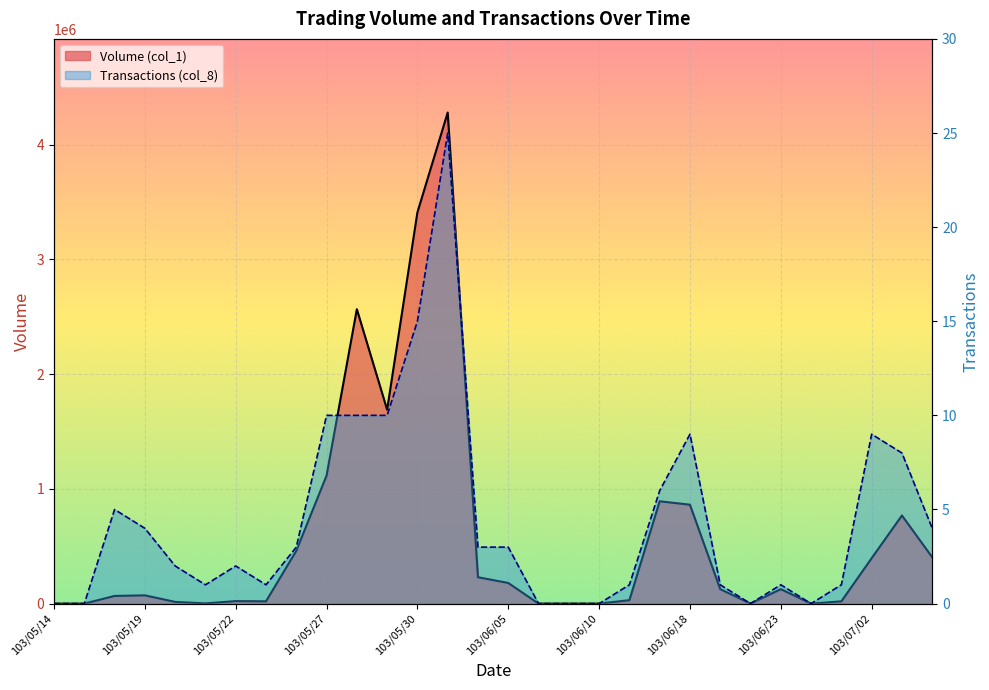

What value does the Volume (col_1) series have at 103/07/04, to the nearest 100?

404000